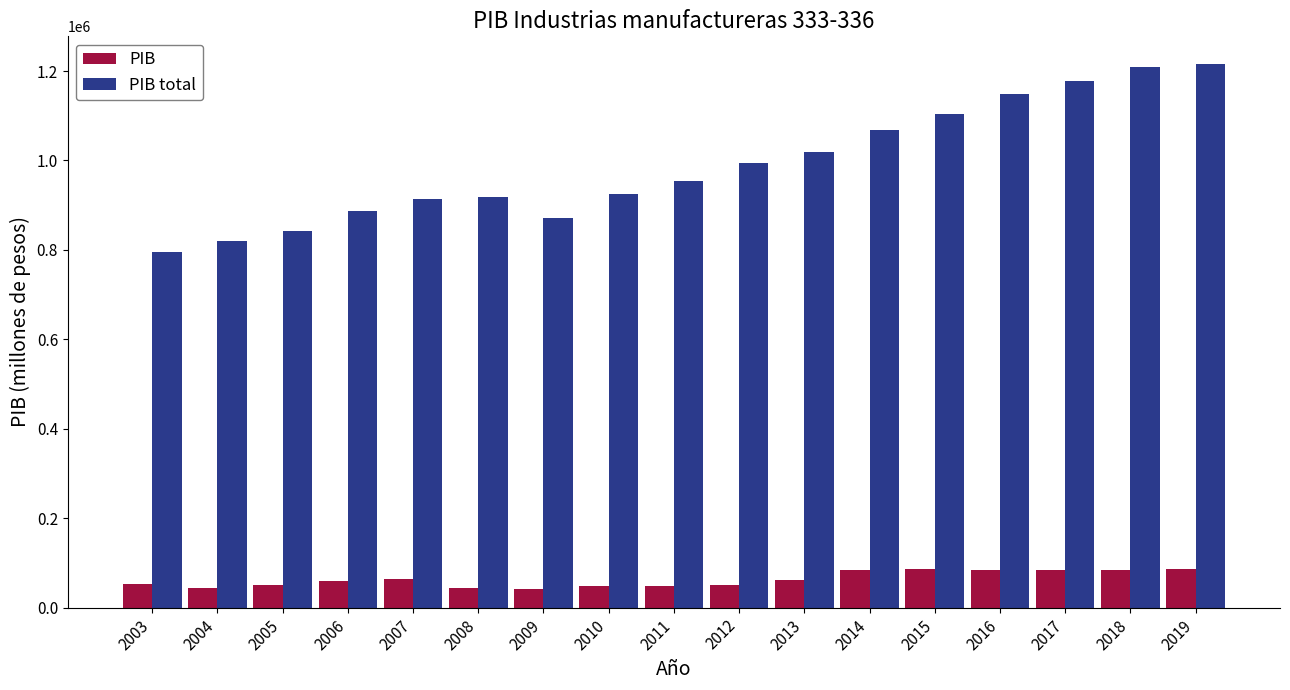

What is the difference between the second highest and second lowest values in the PIB series?

41015.6